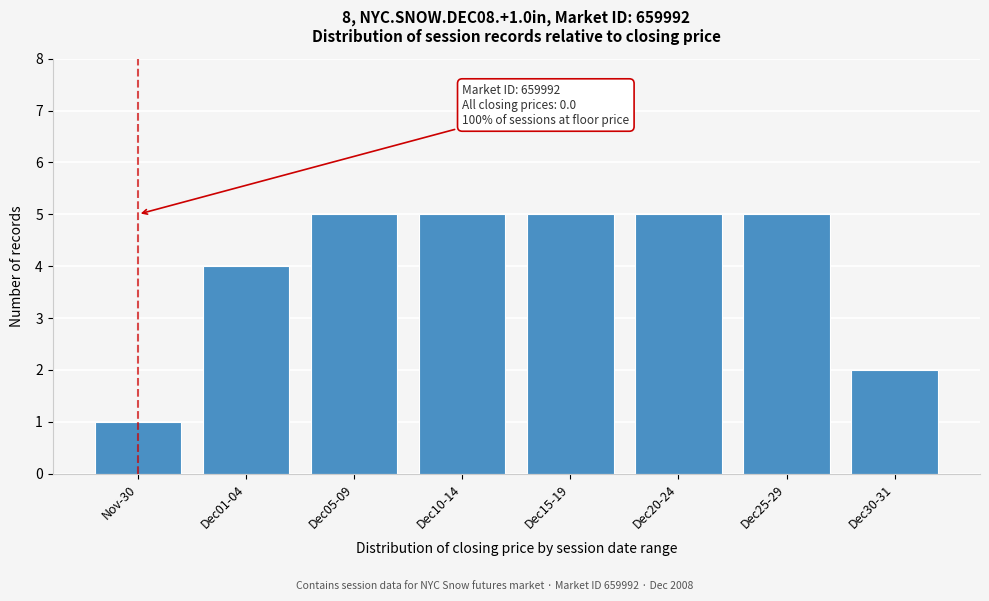

Reading right to left, extract all data points from this chart.

2	5	5	5	5	5	4	1